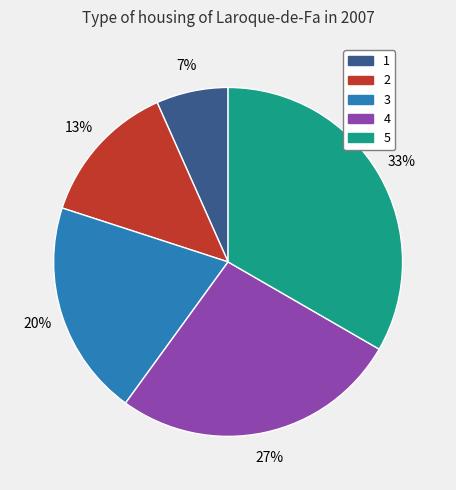

Count the number of slices in the pie.

5